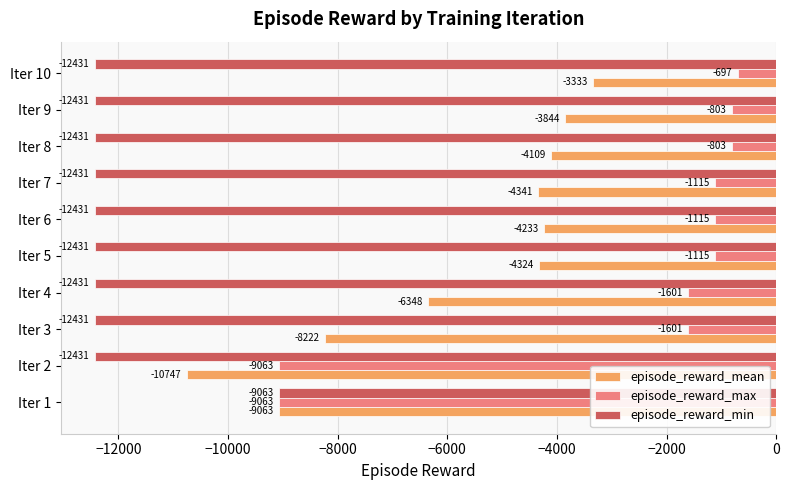

How many data points does each series have?

10